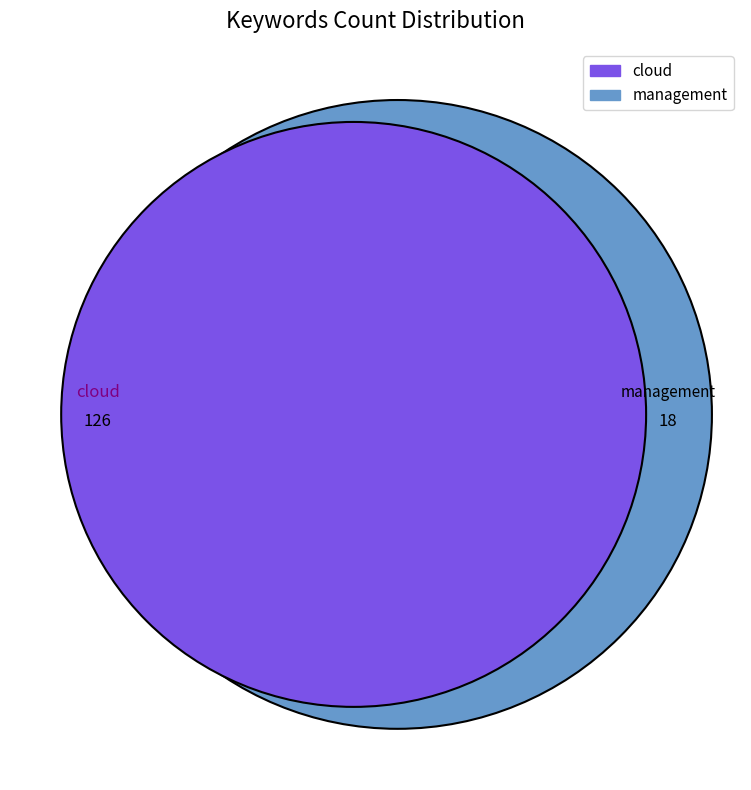

To the nearest percent, what portion does management represent?

12%